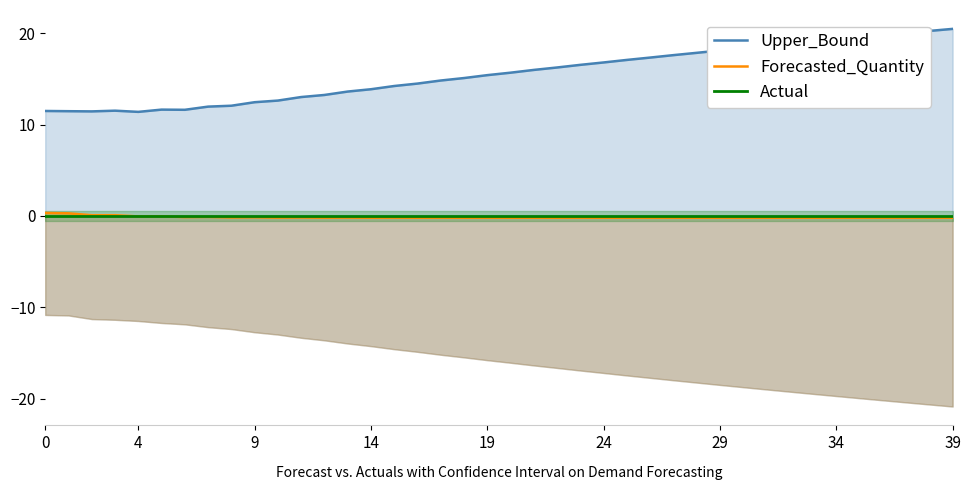

After their last crossing, which series has the higher values: Actual or Forecasted_Quantity?

Actual